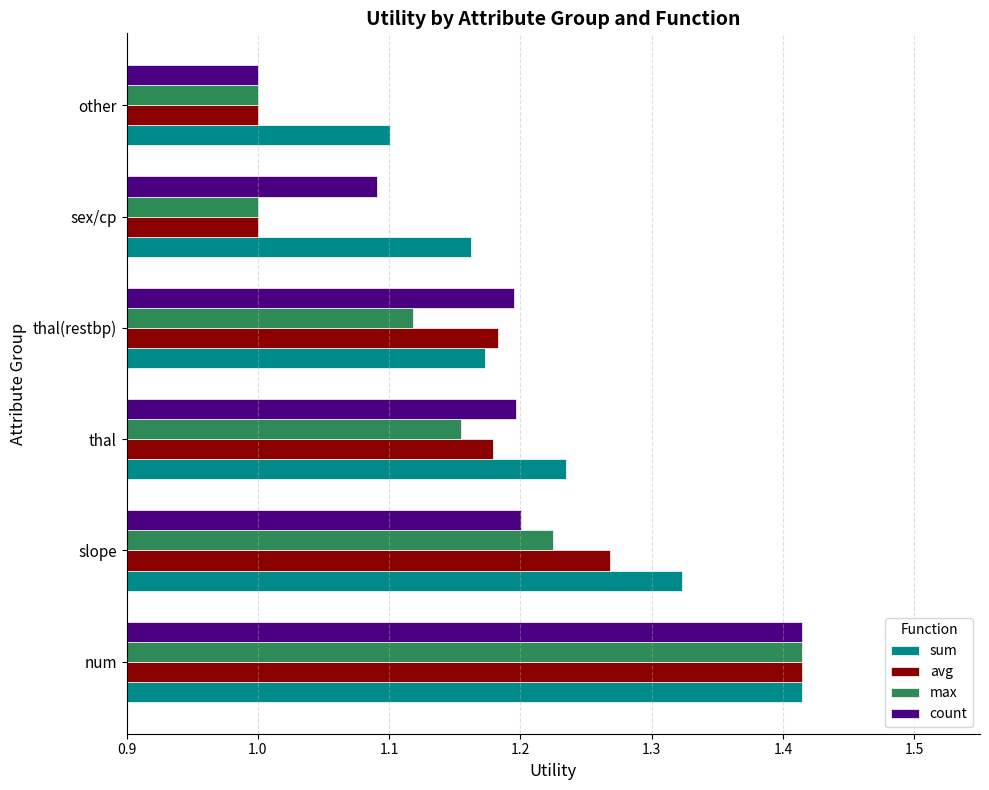

Is it true that max equals 0.8 at slope?

False